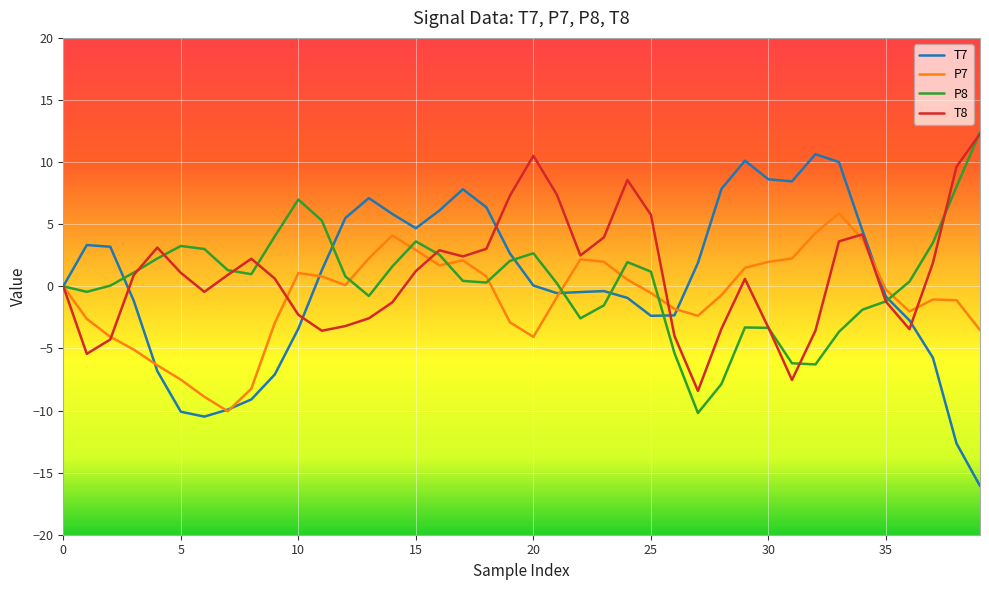

What is the maximum value shown in the chart?

12.4